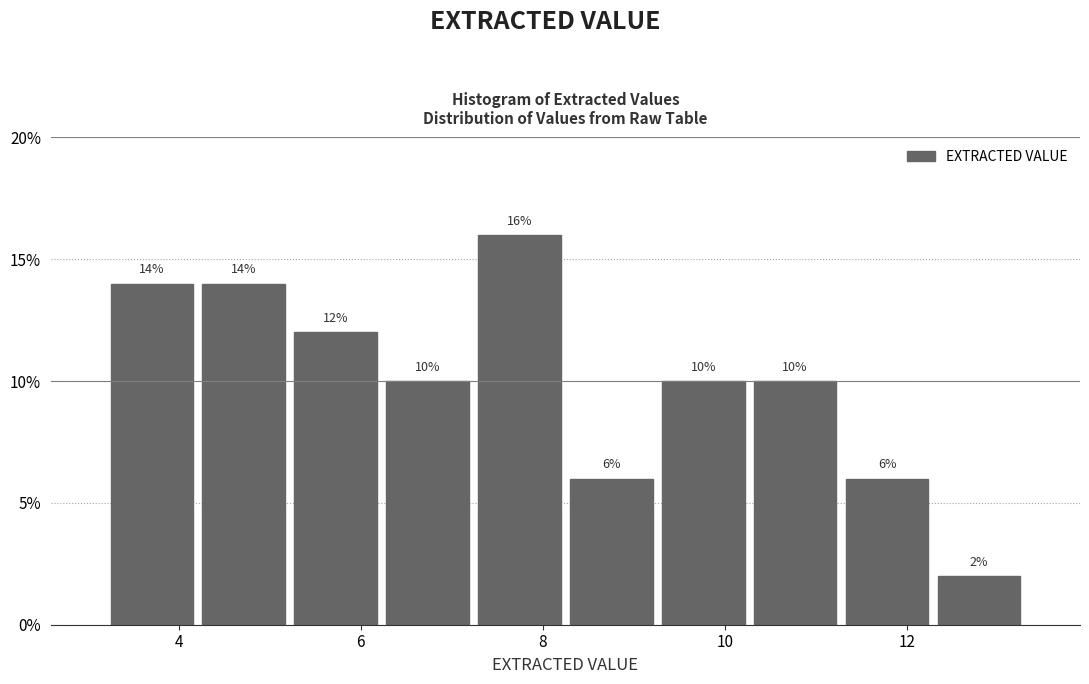

Over which range of the x-axis is the bar tallest?

7.2 to 8.2